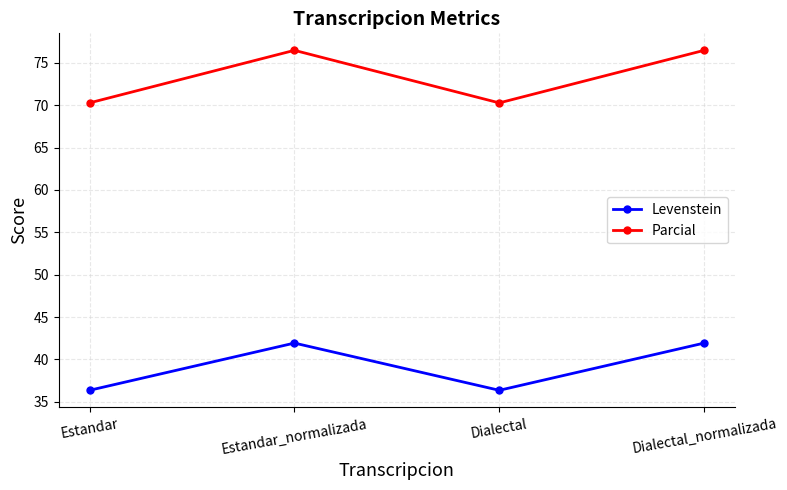

True or false: Levenstein and Parcial cross at least once.

False